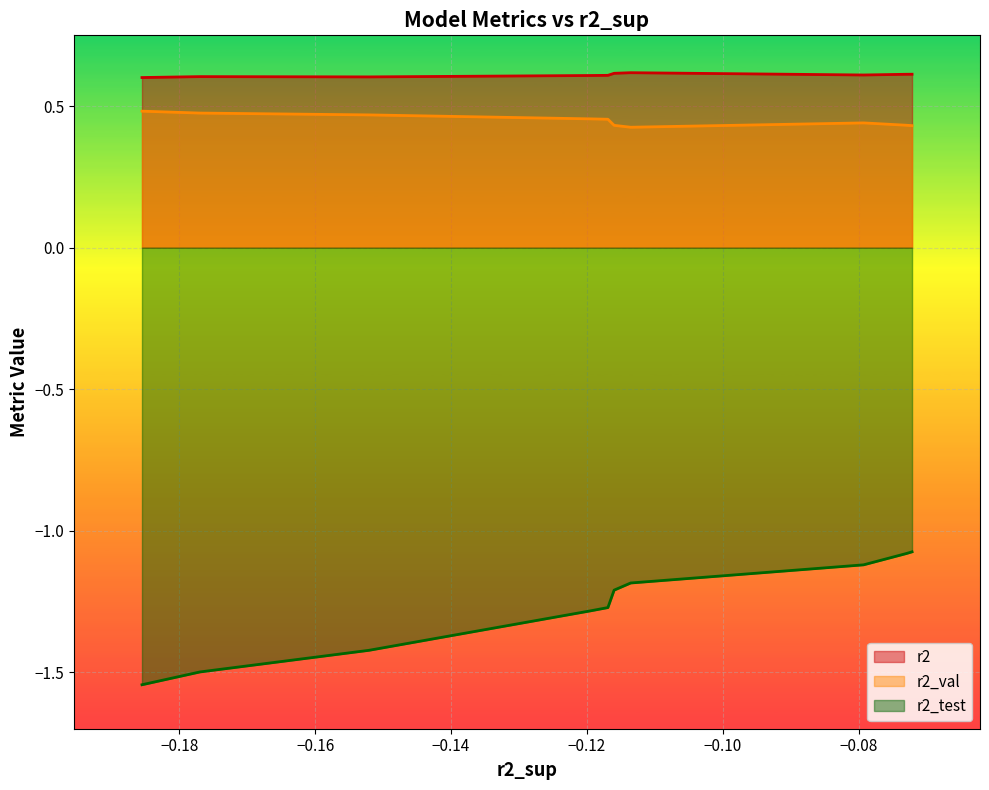

Reading right to left, what are all the values shown in this chart?

r2: model_6_9_0=0.6	model_6_9_1=0.6	model_6_9_2=0.6	model_6_9_3=0.6	model_6_9_4=0.6	model_6_9_8=0.6	model_6_9_9=0.6	model_6_9_5=0.6	model_6_9_6=0.6	model_6_9_7=0.6
r2_val: model_6_9_0=0.5	model_6_9_1=0.5	model_6_9_2=0.5	model_6_9_3=0.5	model_6_9_4=0.5	model_6_9_8=0.4	model_6_9_9=0.4	model_6_9_5=0.4	model_6_9_6=0.4	model_6_9_7=0.4
r2_test: model_6_9_0=-1.5	model_6_9_1=-1.5	model_6_9_2=-1.4	model_6_9_3=-1.3	model_6_9_4=-1.3	model_6_9_8=-1.2	model_6_9_9=-1.2	model_6_9_5=-1.1	model_6_9_6=-1.1	model_6_9_7=-1.1